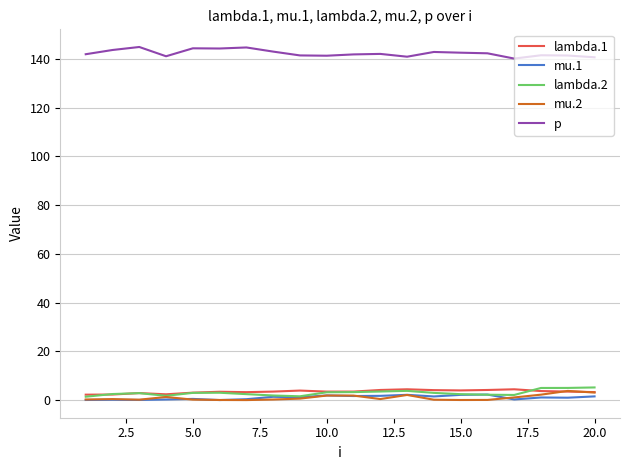

Which series has the largest total across all categories?

p